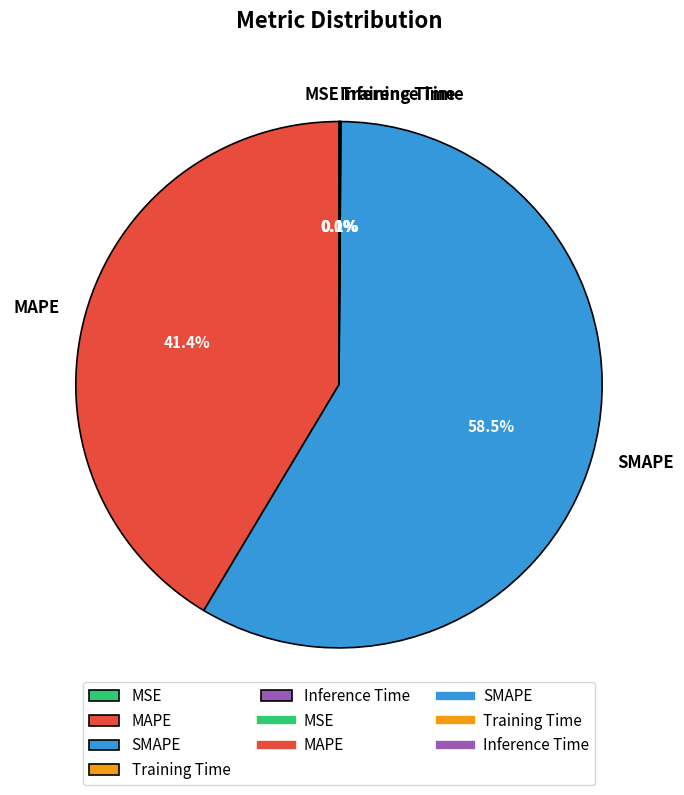

What is the largest slice in the pie chart?

SMAPE